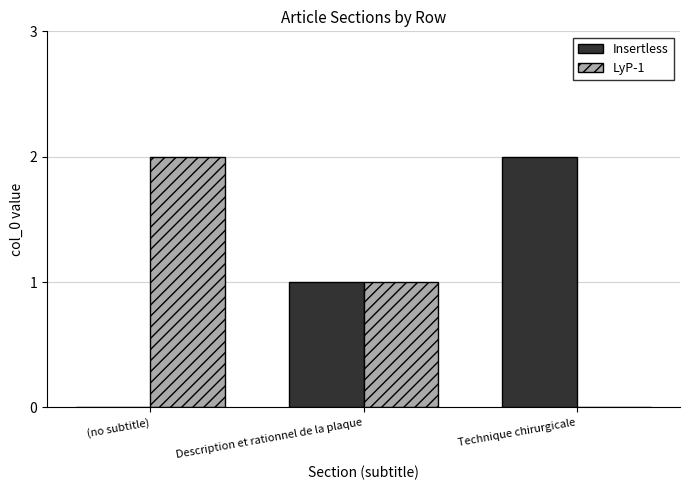

Is the value of LyP-1 at (no subtitle) greater than the value of Insertless at Description et rationnel de la plaque?

Yes